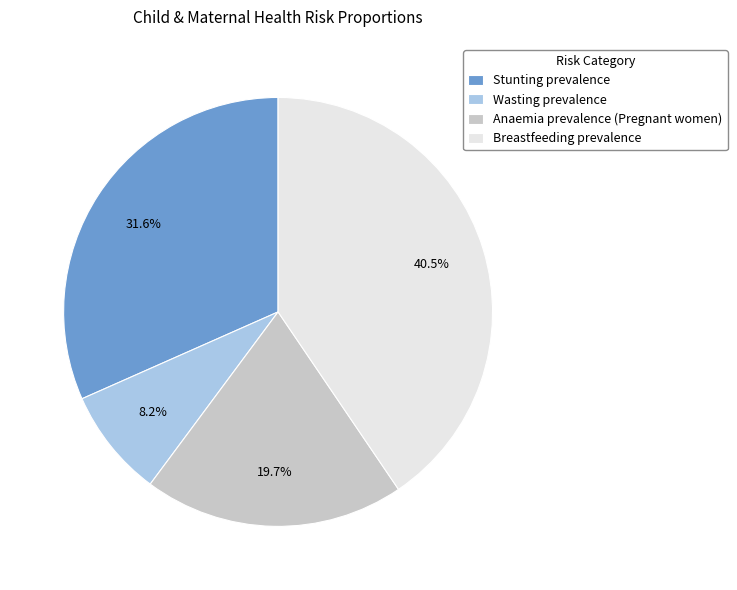

Rank the categories by value from highest to lowest.

Breastfeeding prevalence, Stunting prevalence, Anaemia prevalence (Pregnant women), Wasting prevalence